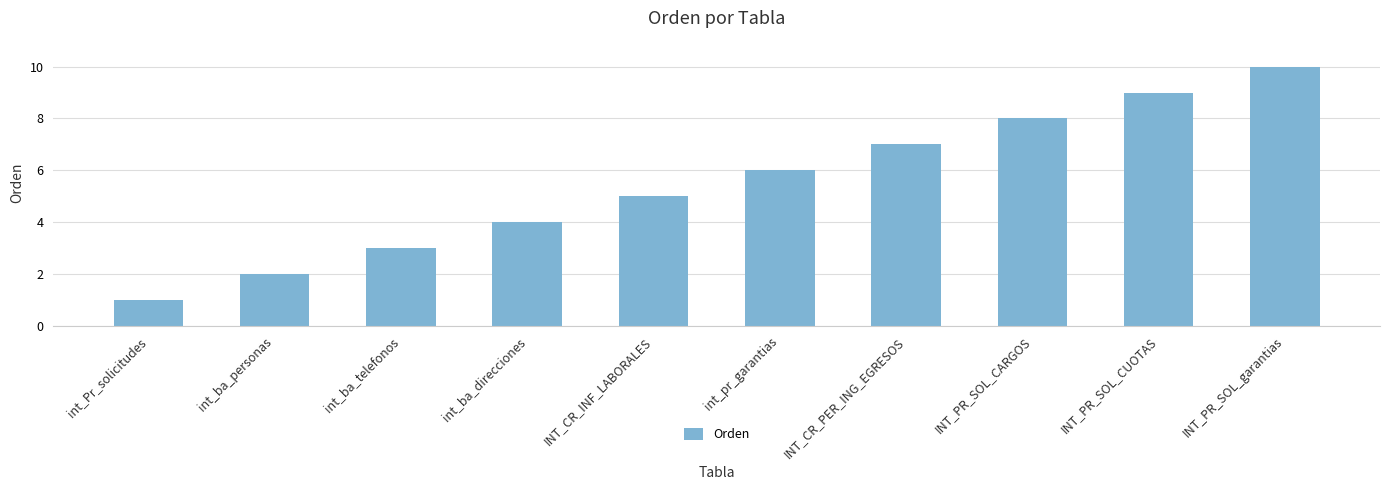

The chart shows a value of 10 at int_pr_garantias. True or false?

False